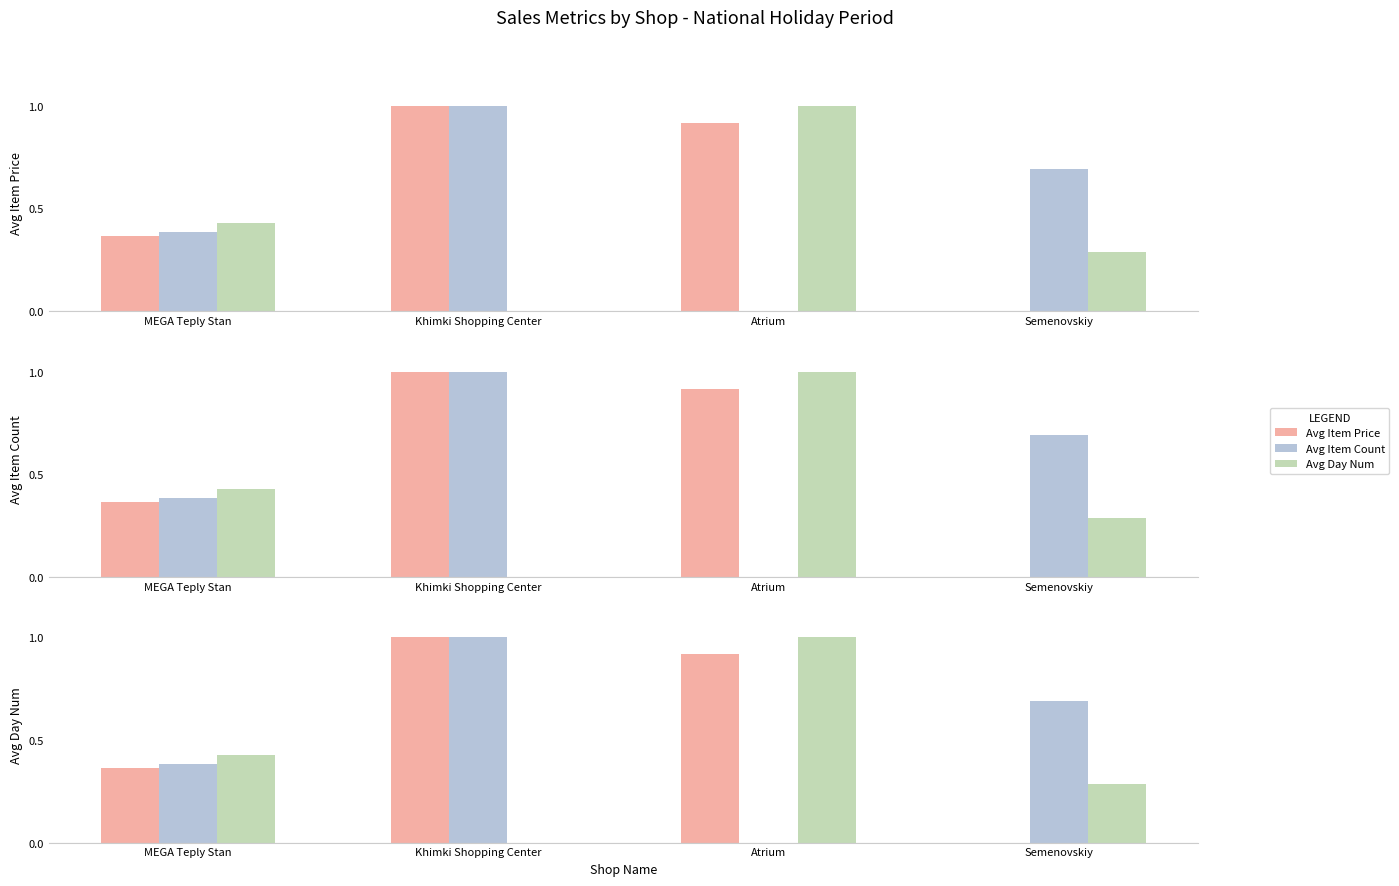

At which label is Avg Item Price closest to 0?

Semenovskiy